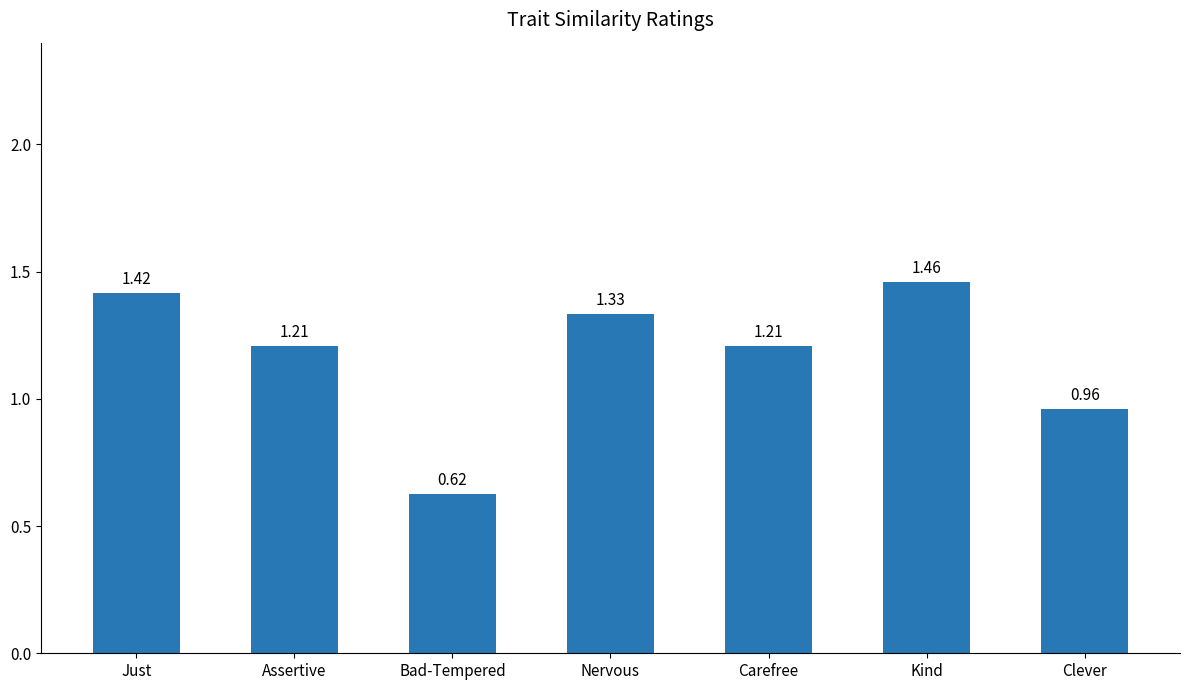

Does the chart contain any negative values?

No